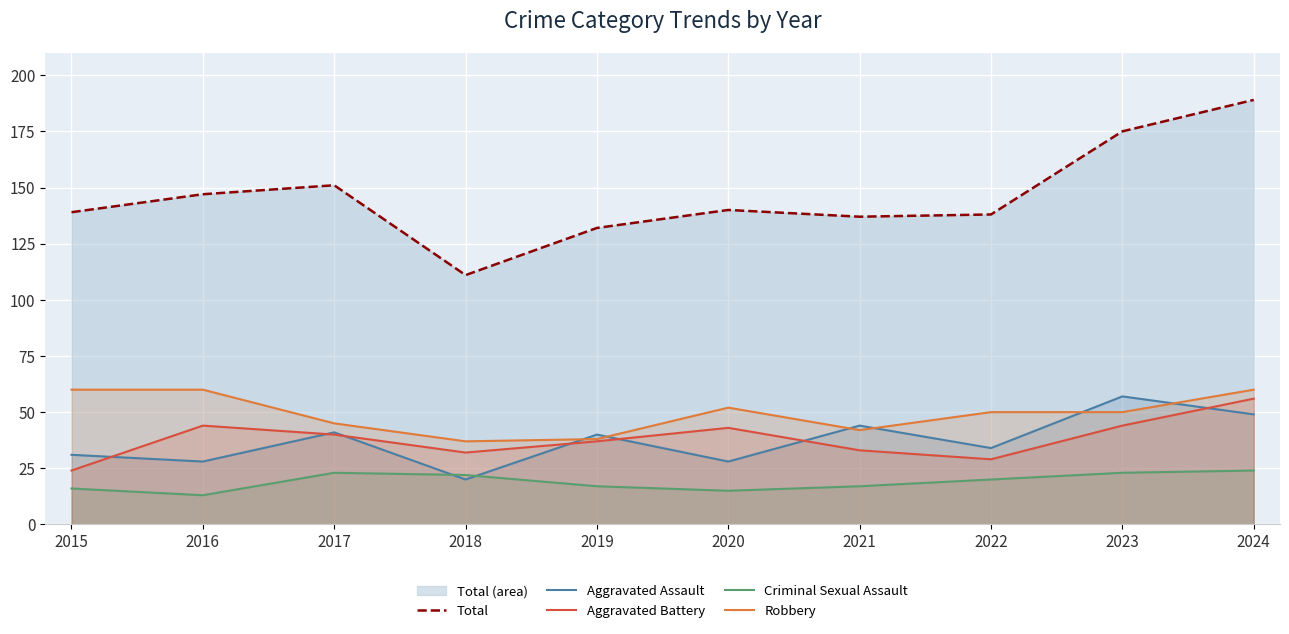

Reading left to right, list all the values displayed in this chart.

Total: 2015=139	2016=147	2017=151	2018=111	2019=132	2020=140	2021=137	2022=138	2023=175	2024=189
Aggravated Assault: 2015=31	2016=28	2017=41	2018=20	2019=40	2020=28	2021=44	2022=34	2023=57	2024=49
Aggravated Battery: 2015=24	2016=44	2017=40	2018=32	2019=37	2020=43	2021=33	2022=29	2023=44	2024=56
Criminal Sexual Assault: 2015=16	2016=13	2017=23	2018=22	2019=17	2020=15	2021=17	2022=20	2023=23	2024=24
Robbery: 2015=60	2016=60	2017=45	2018=37	2019=38	2020=52	2021=42	2022=50	2023=50	2024=60